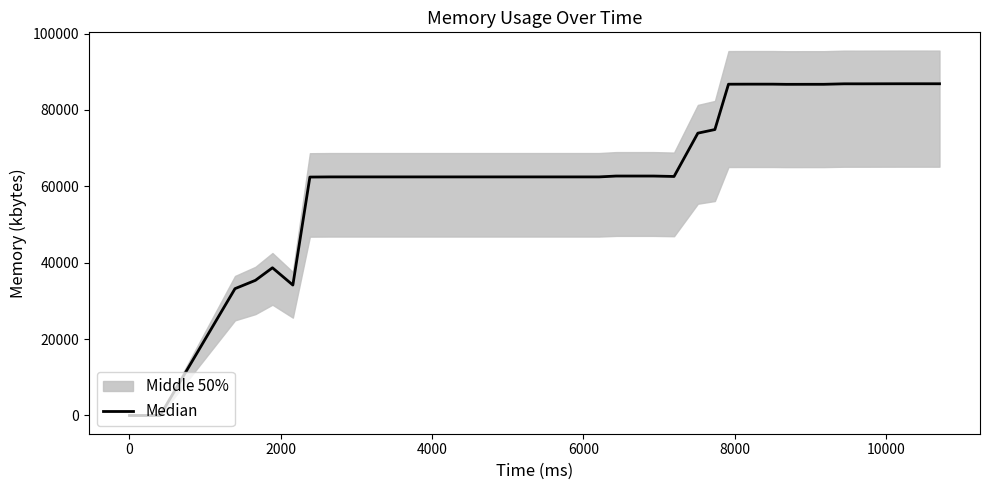

What is the sum of all values?

2581820